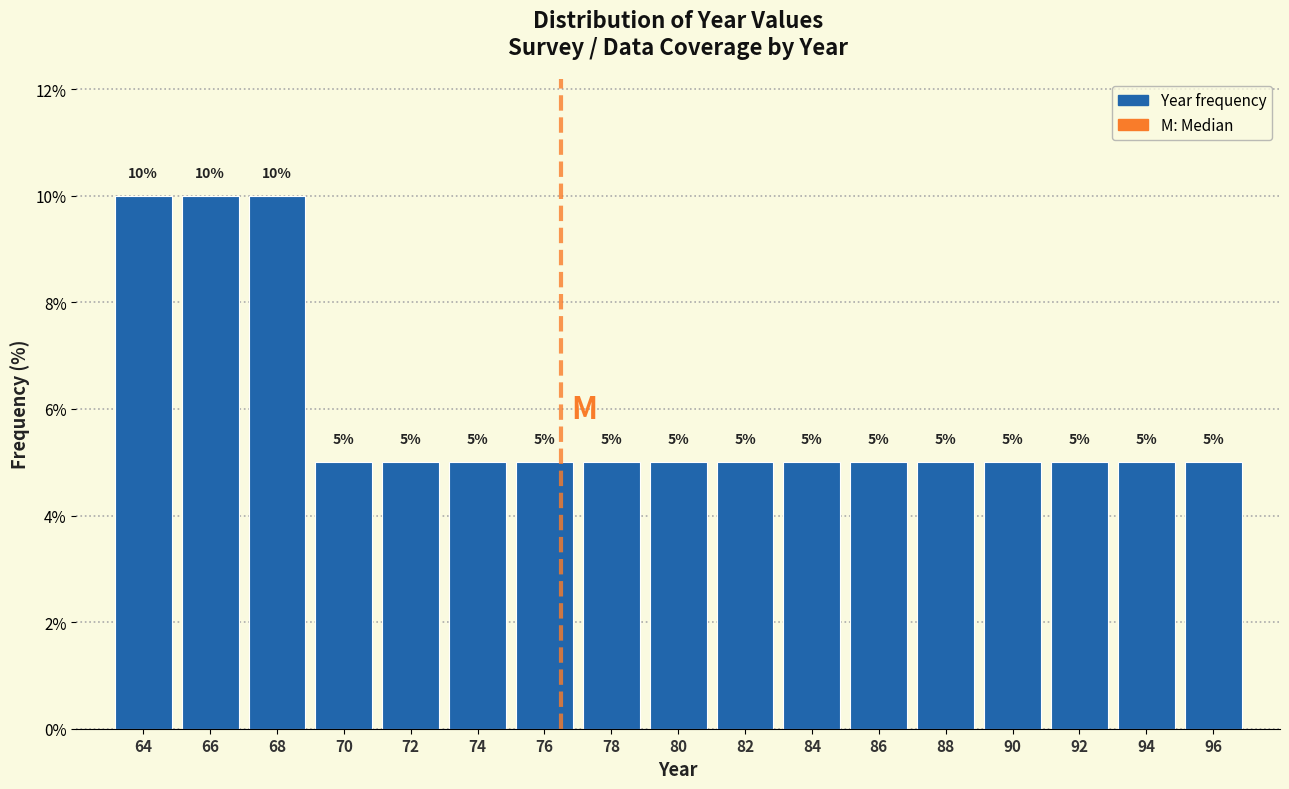

Reading left to right, list every bar in this chart as the range it spans on the x-axis followed by its height.

63 to 65: 10
65 to 67: 10
67 to 69: 10
69 to 71: 5
71 to 73: 5
73 to 75: 5
75 to 77: 5
77 to 79: 5
79 to 81: 5
81 to 83: 5
83 to 85: 5
85 to 87: 5
87 to 89: 5
89 to 91: 5
91 to 93: 5
93 to 95: 5
95 to 97: 5